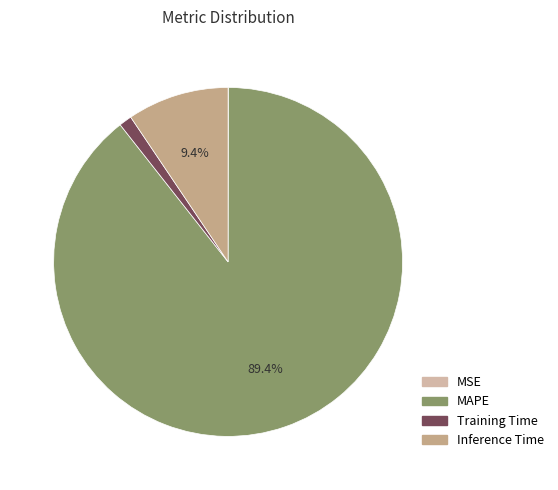

Rank the categories by value from highest to lowest.

MAPE, Inference Time, Training Time, MSE